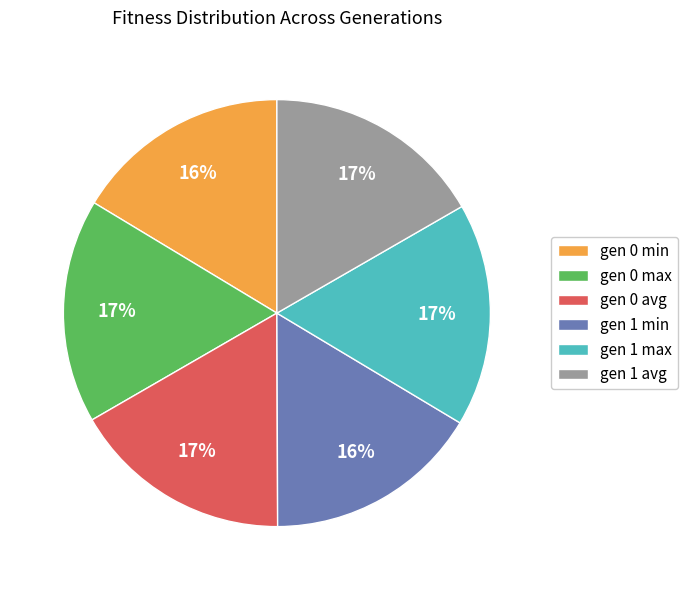

Does gen 0 max account for over 50% of the chart?

No